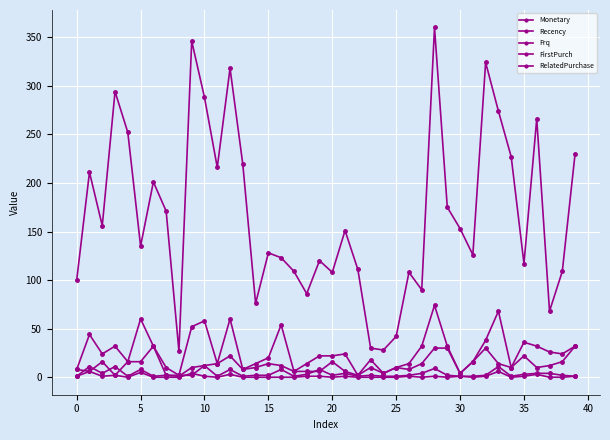

How many lines are shown in the chart?

5